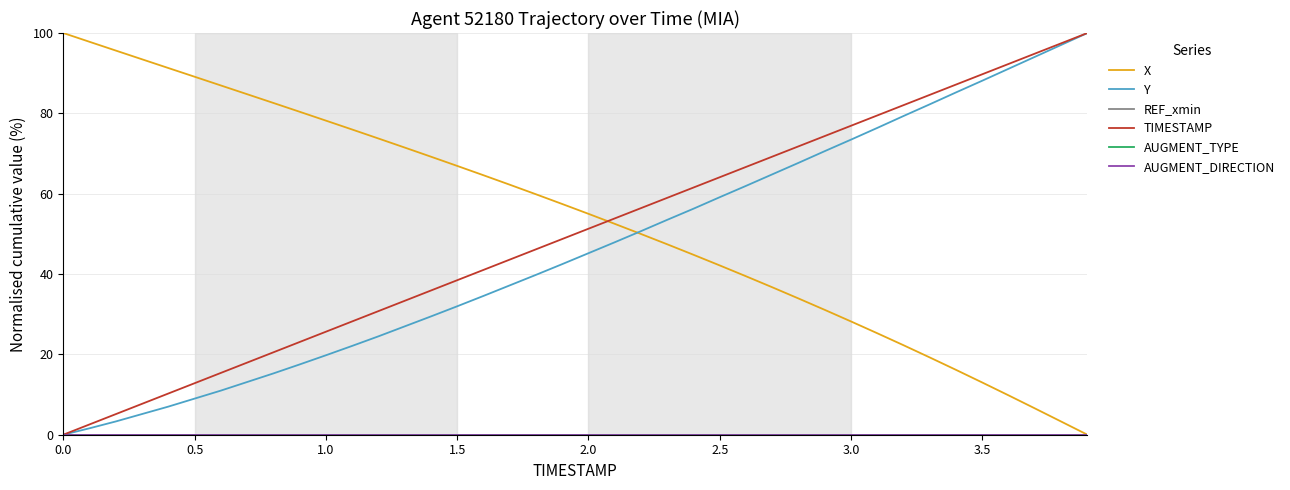

What is the greatest value displayed?

100.0